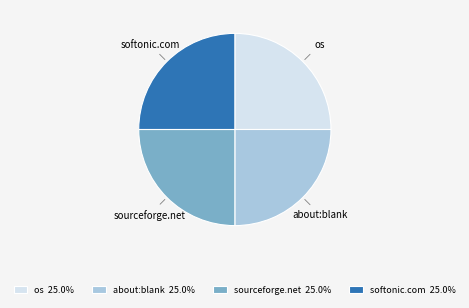

Is there a majority slice in this chart?

No